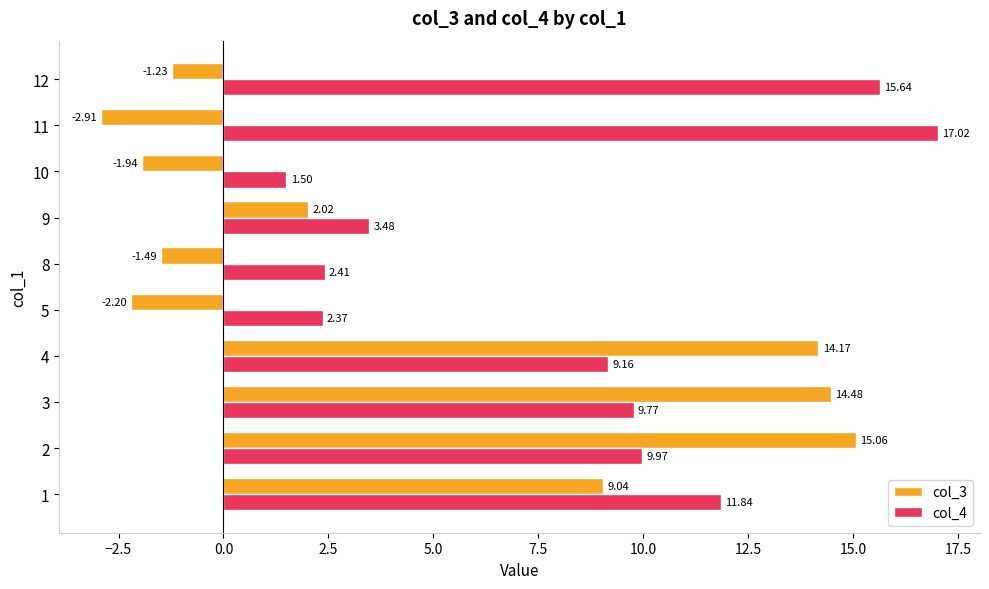

What is the difference between the col_3 values at 9 and 5?

4.2